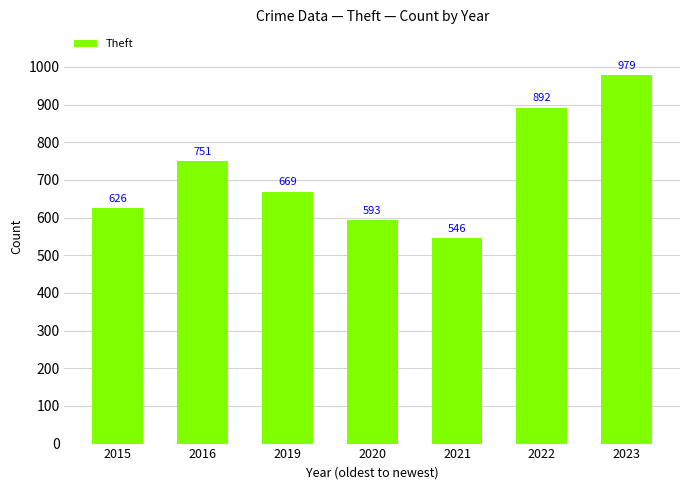

Reading right to left, transcribe all the data shown in this chart.

979	892	546	593	669	751	626